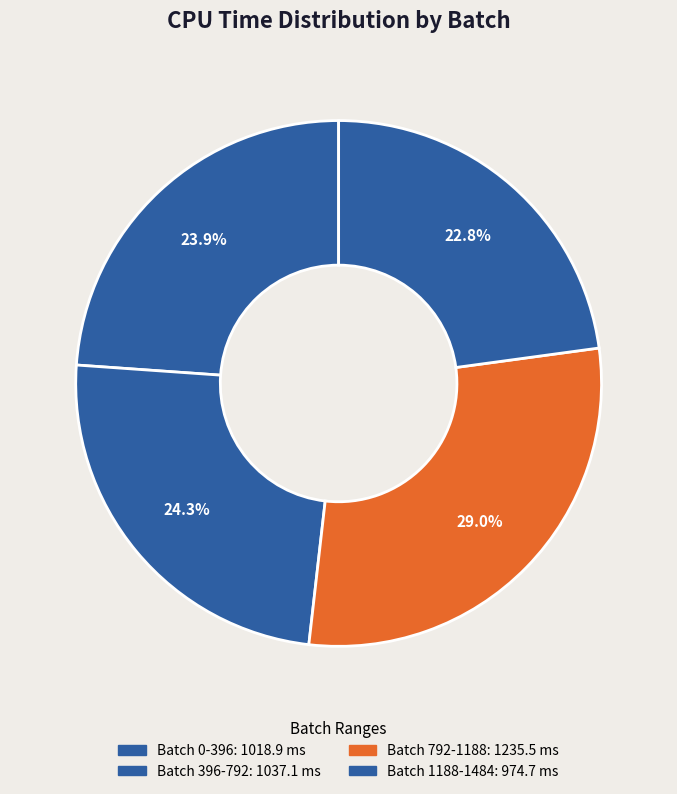

What is the change in value from Batch 0-396 to Batch 1188-1484?

-44.2